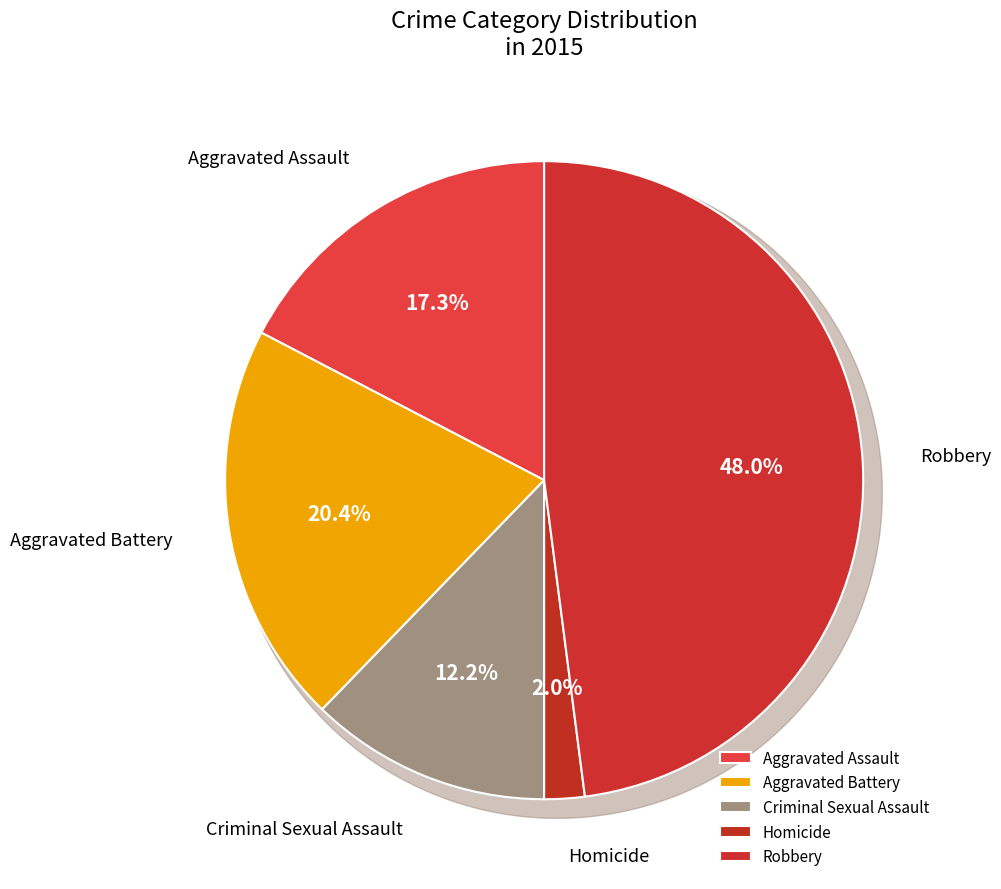

Is Aggravated Battery the majority of the pie?

No